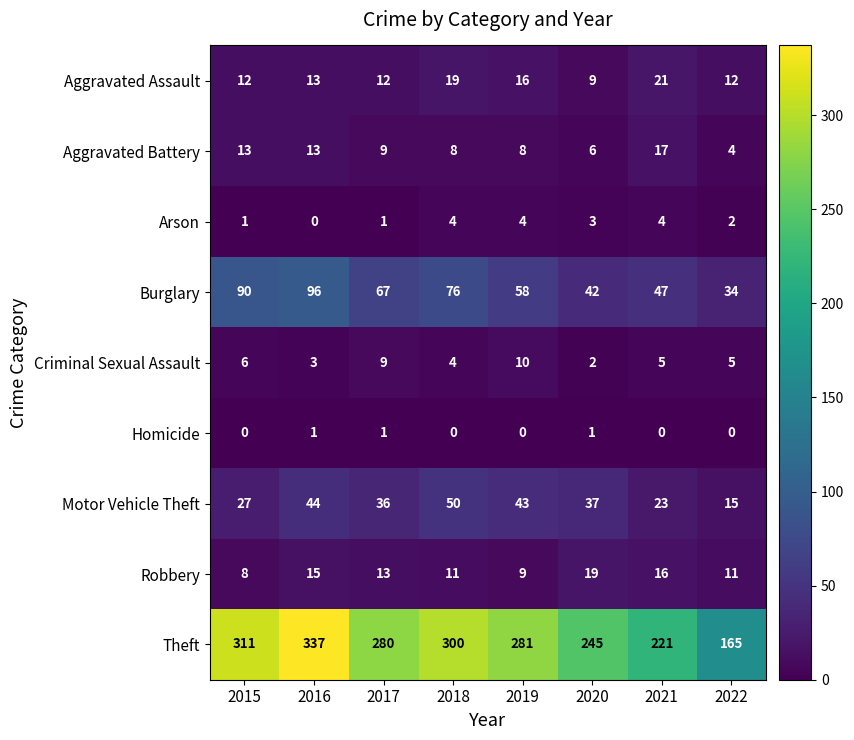

At which label is Criminal Sexual Assault closest to 6?

2015